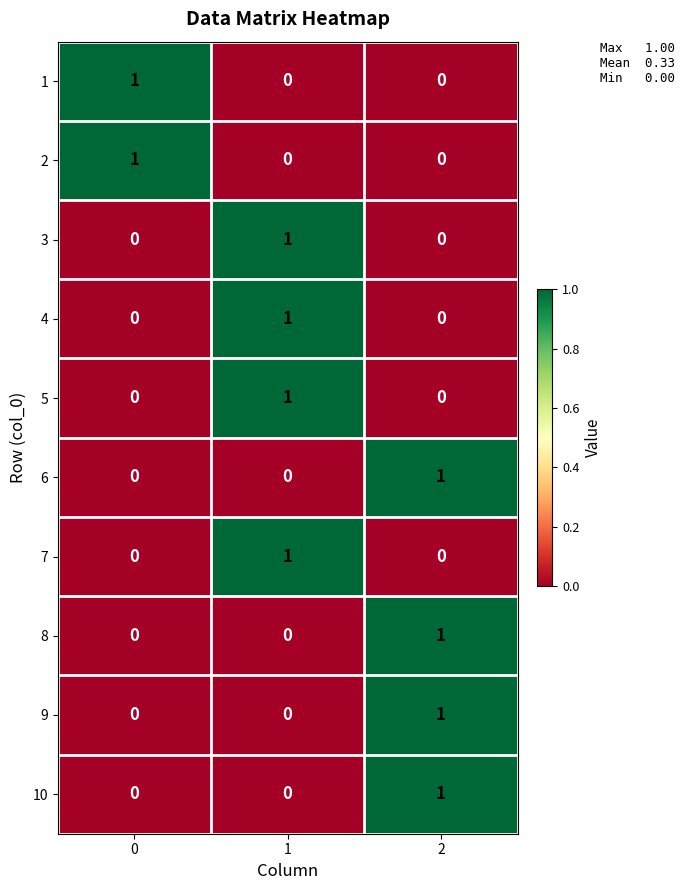

How many 7 values are between 0 and 1?

3